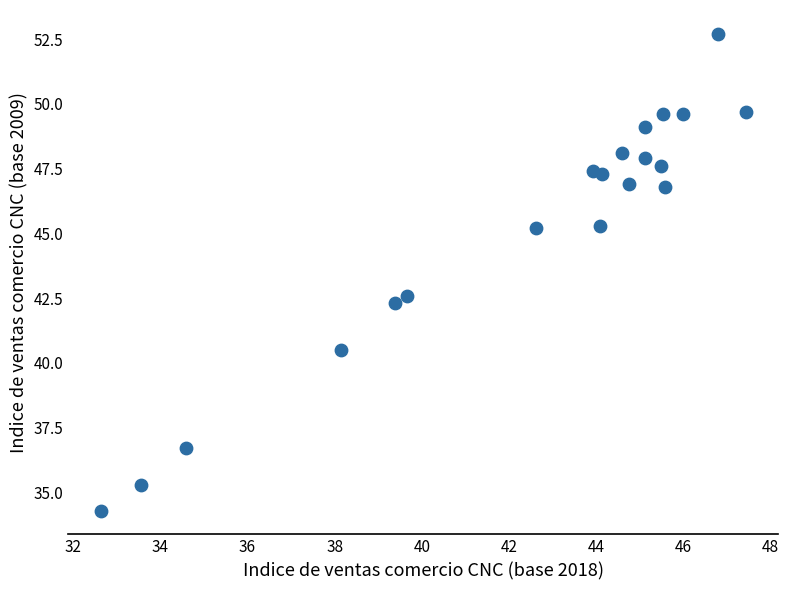

What Y value in the scatter plot is closest to 43?

42.6